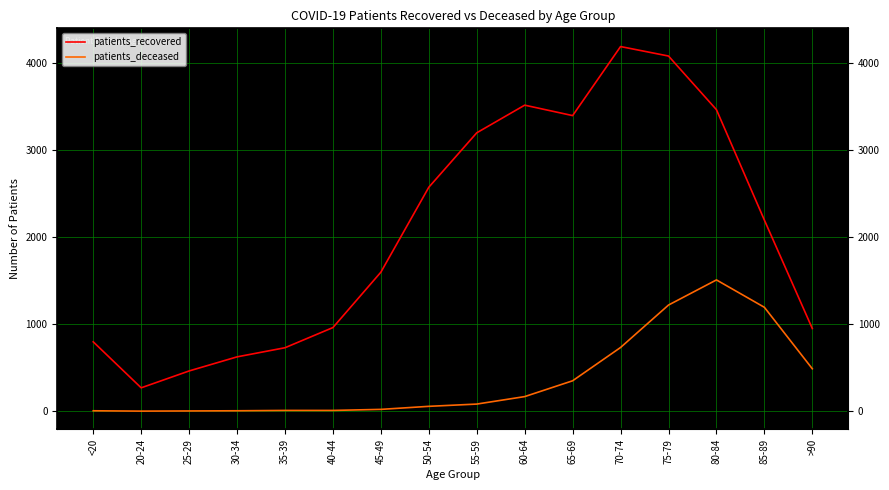

Does the chart display data point markers on the line(s)?

No